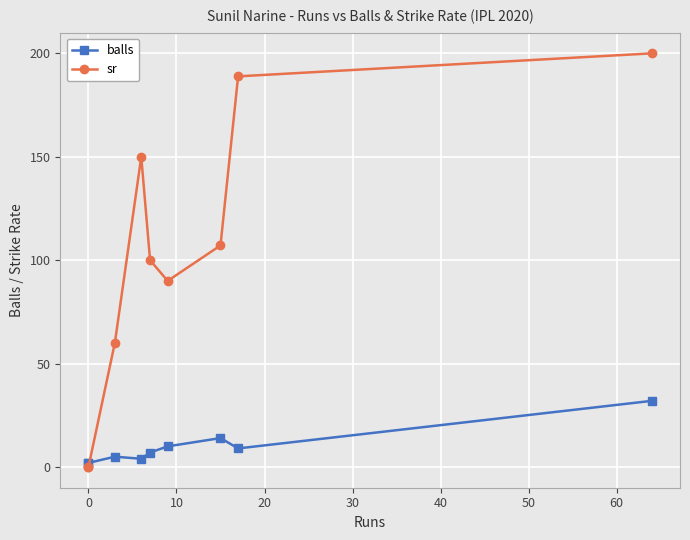

True or false: sr and balls cross at least once.

True